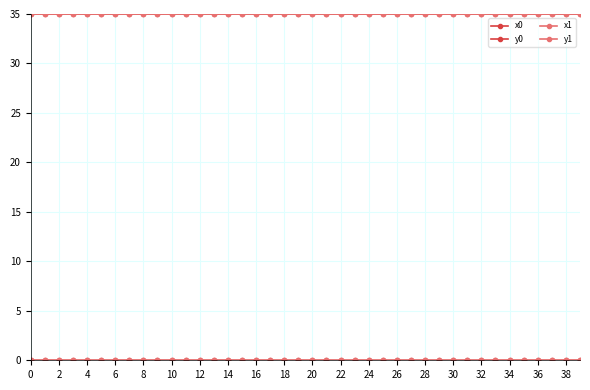

How many lines are shown in the chart?

4